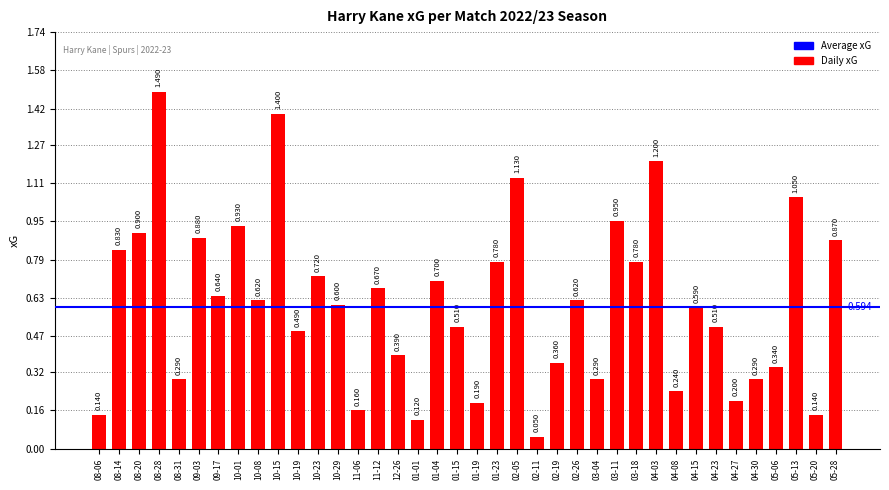

What is the value of the 31st bar from the left?

0.6